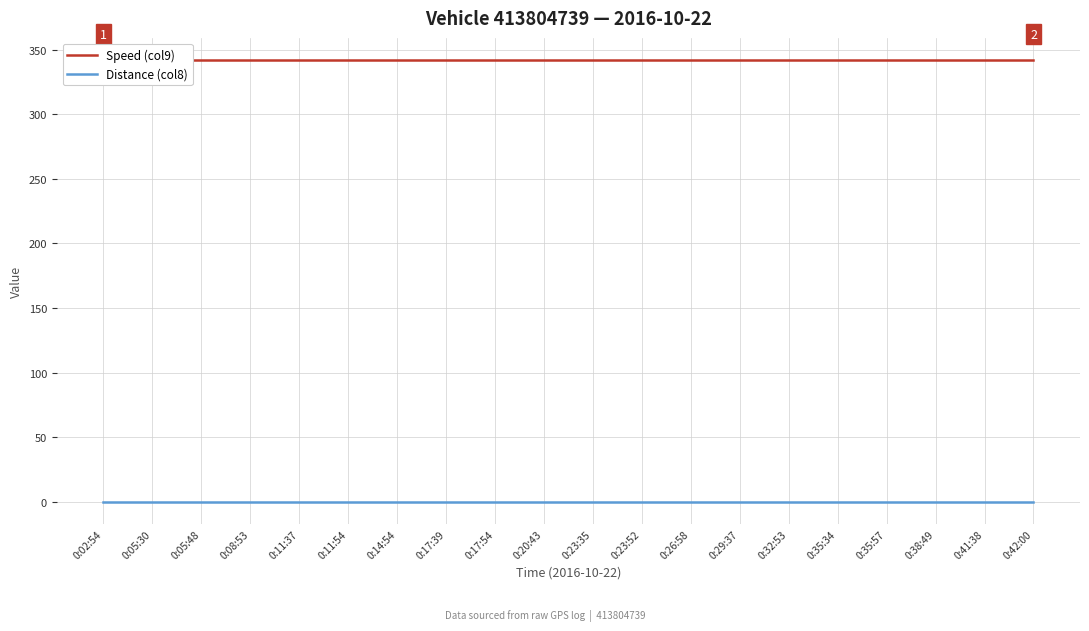

Is it true that Speed (col9) equals 342 at 0:32:53?

True